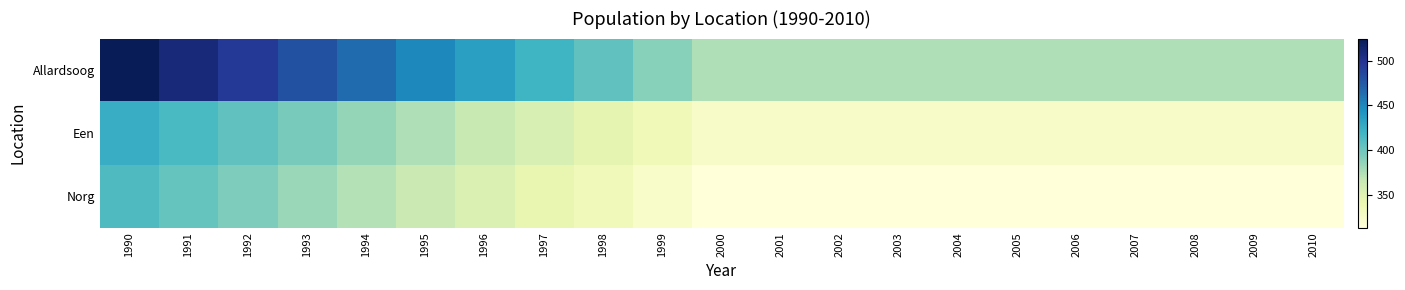

Count the number of data series in this chart.

3